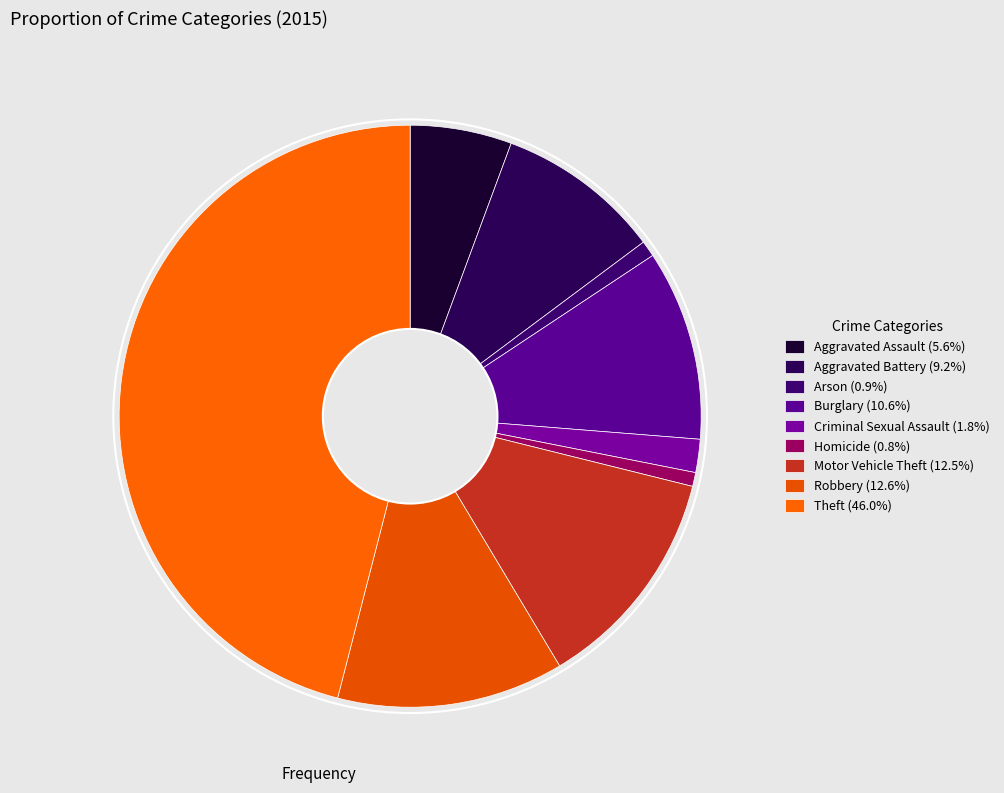

Which has a higher value, Theft or Robbery?

Theft